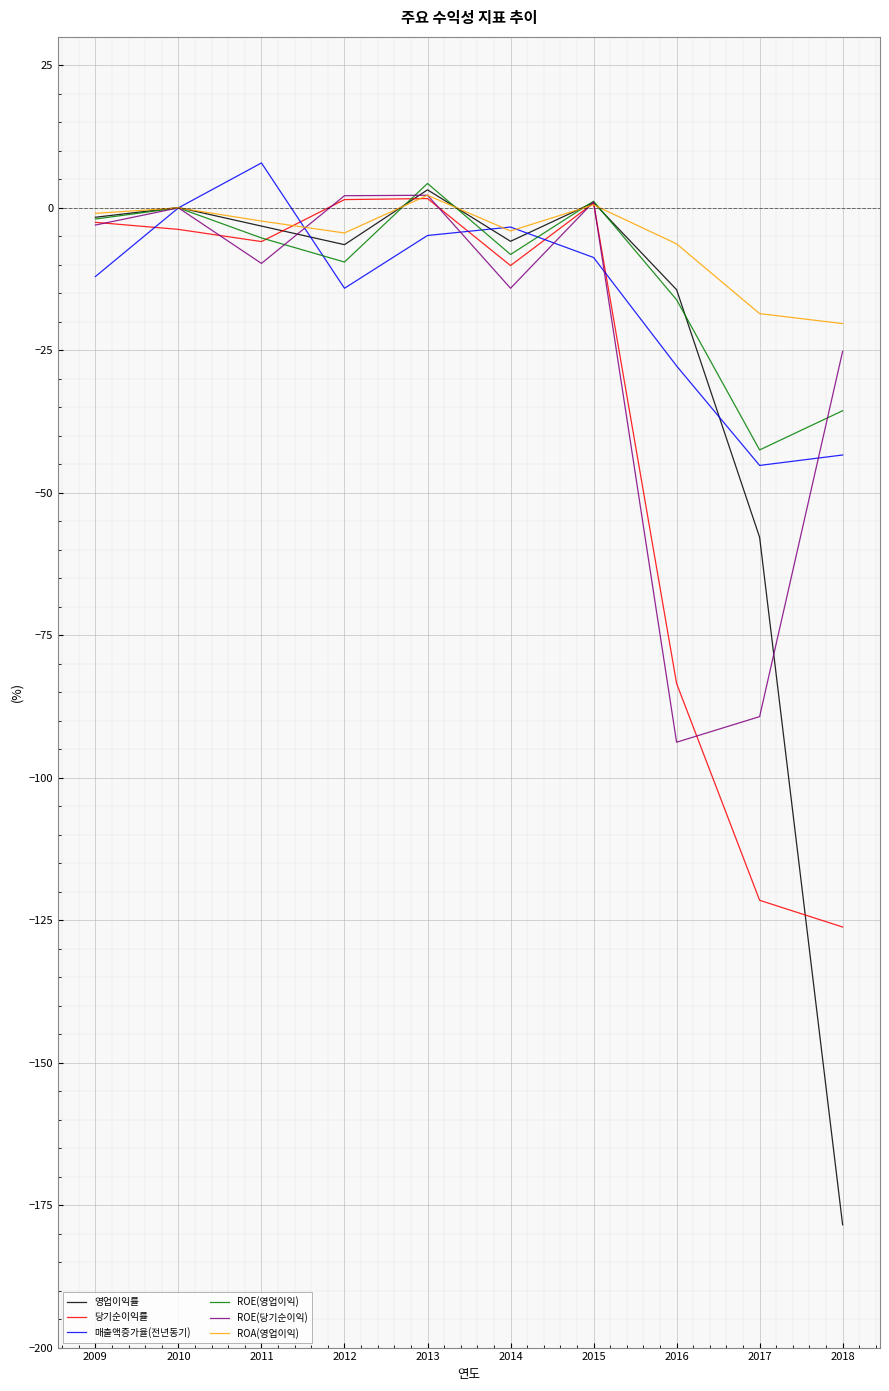

True or false: 매출액증가율(전년동기) and 당기순이익률 intersect in this chart.

True